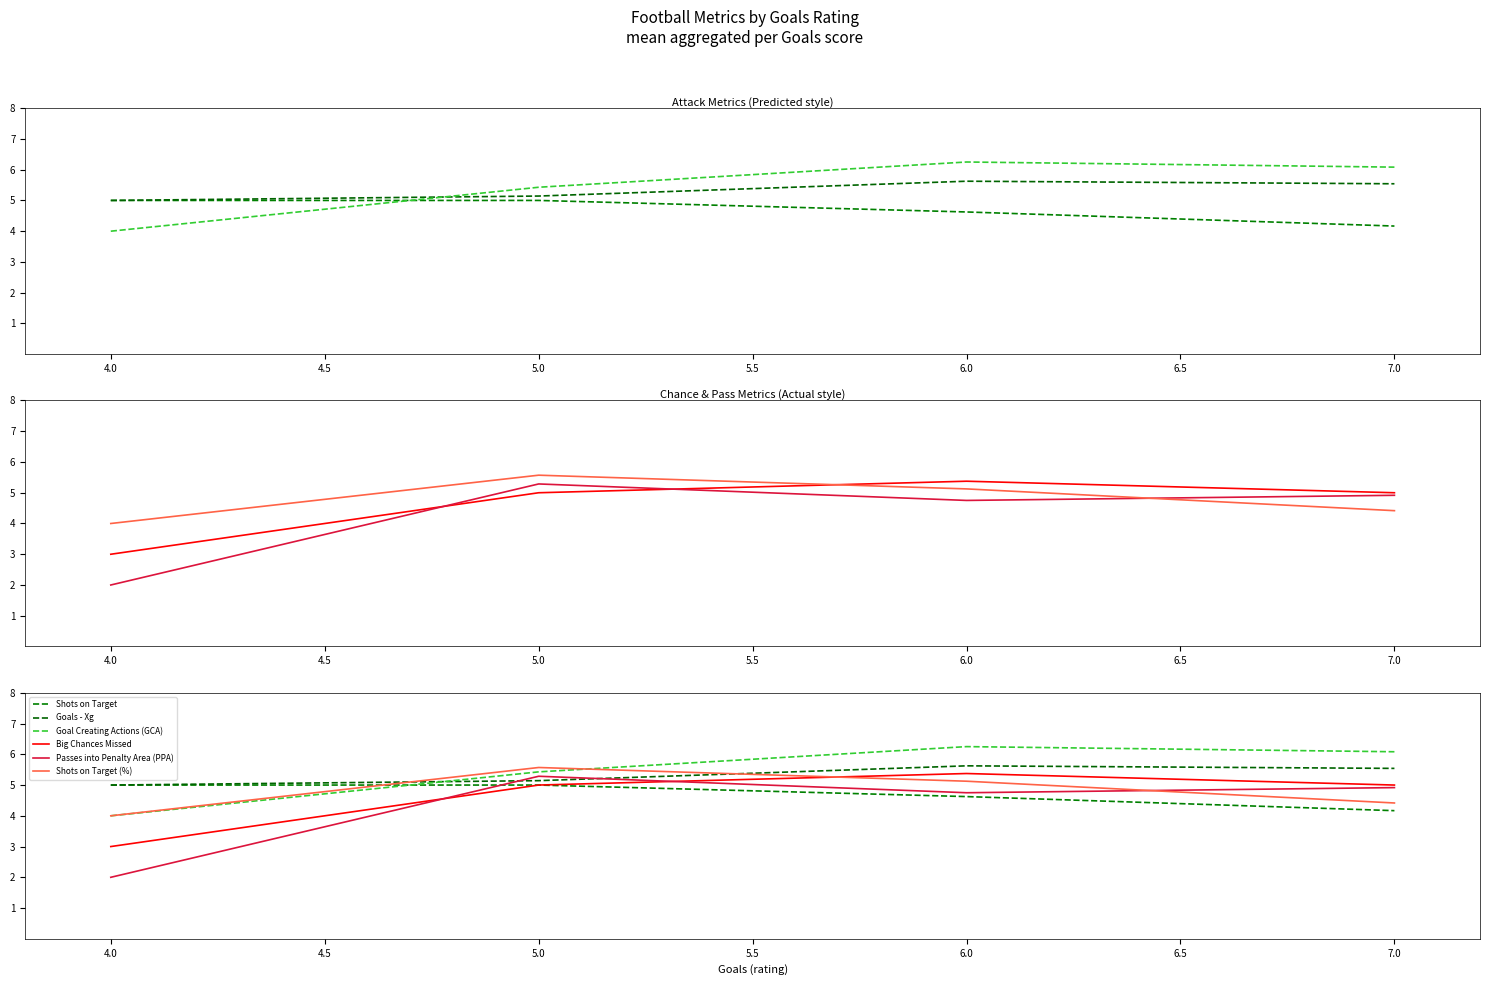

What is the value of the Passes into Penalty Area (PPA) point at the 1st from the left?

2.0